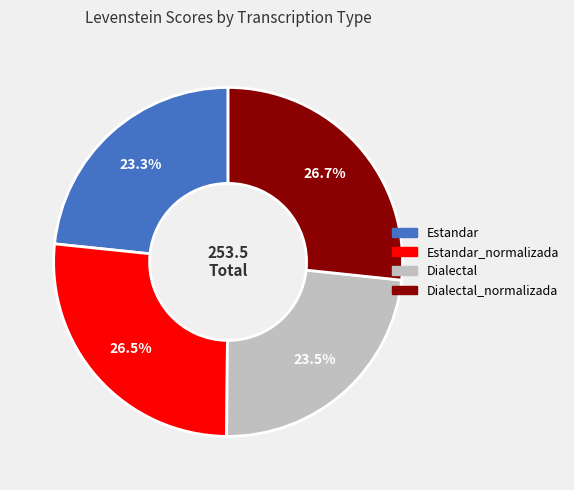

Is there any slice that represents more than half of the pie?

No